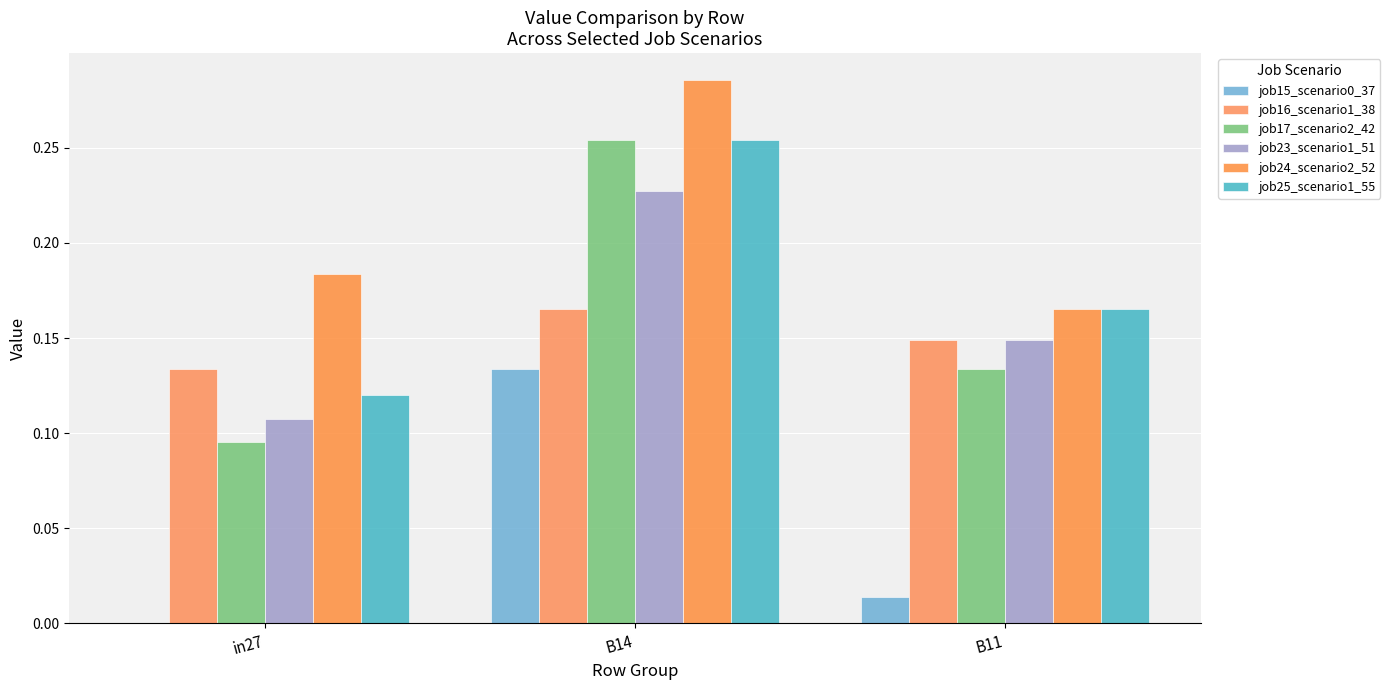

Count the number of categories in the chart.

3